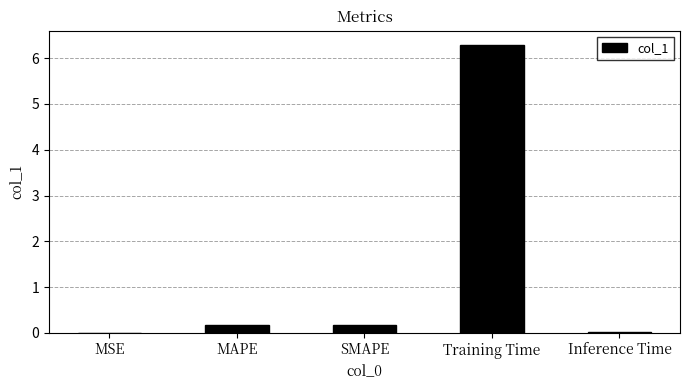

Which label corresponds to the largest value in the chart?

Training Time